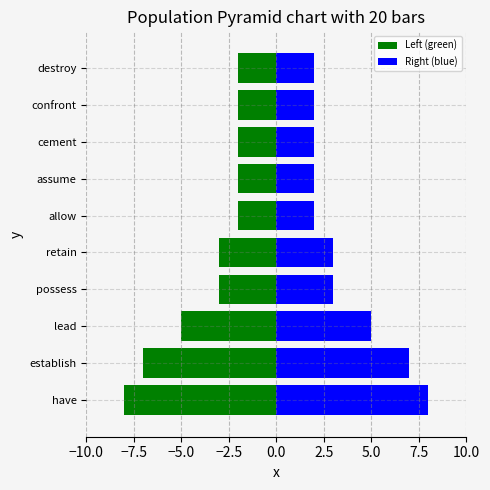

True or false: Left (green) has a value of -1 at allow.

False